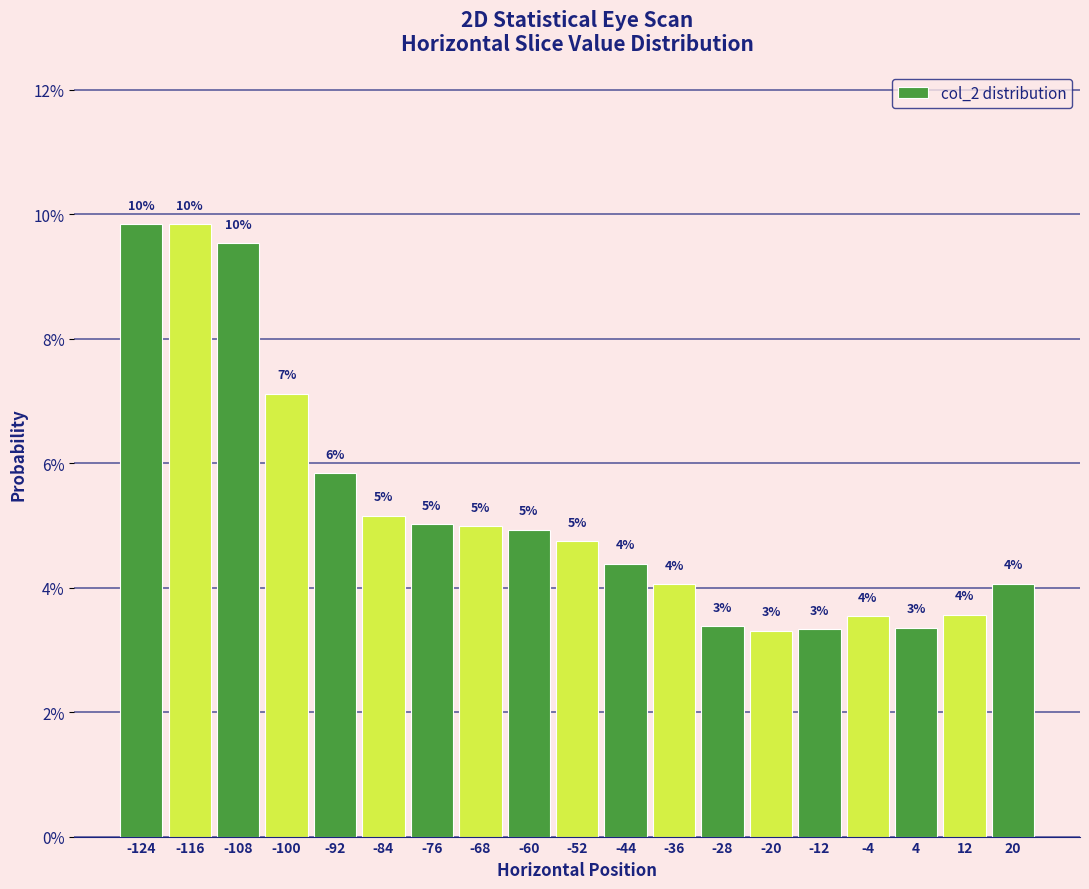

How many bars are there in total?

19